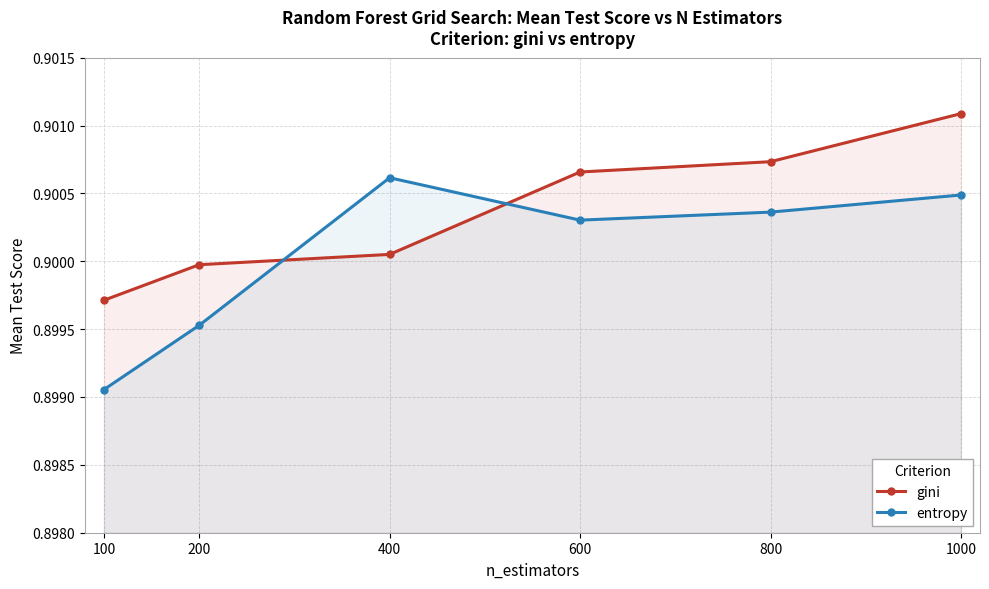

The entropy series shows 0.9 at 1000. True or false?

True